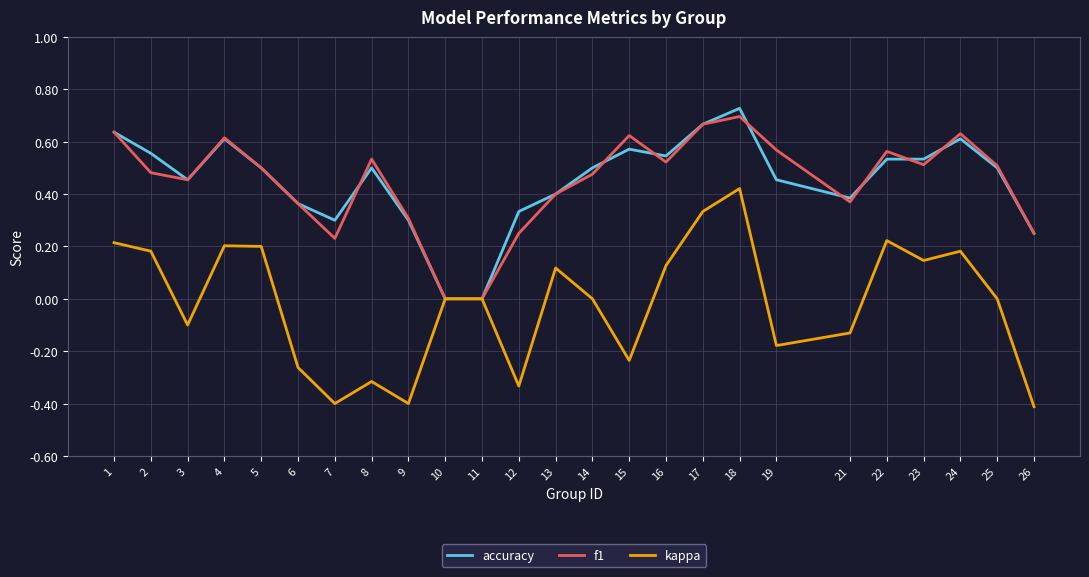

True or false: f1 has more than 0 points higher than both neighbors.

True